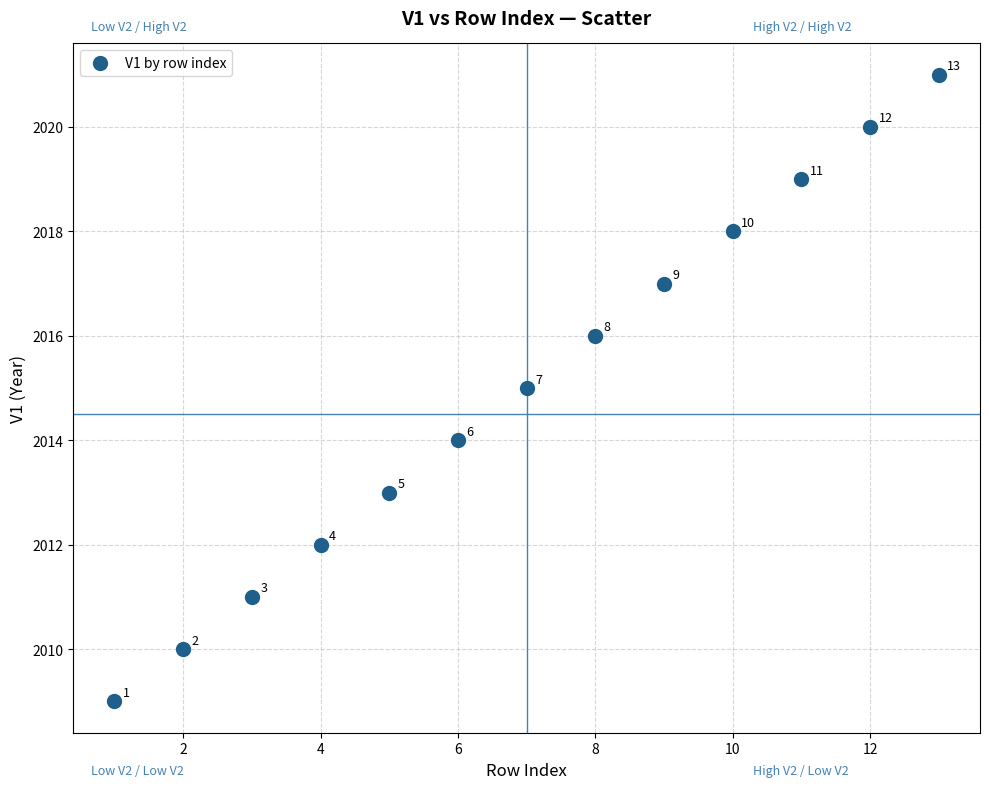

What Y value in the scatter plot is closest to 2015?

2015